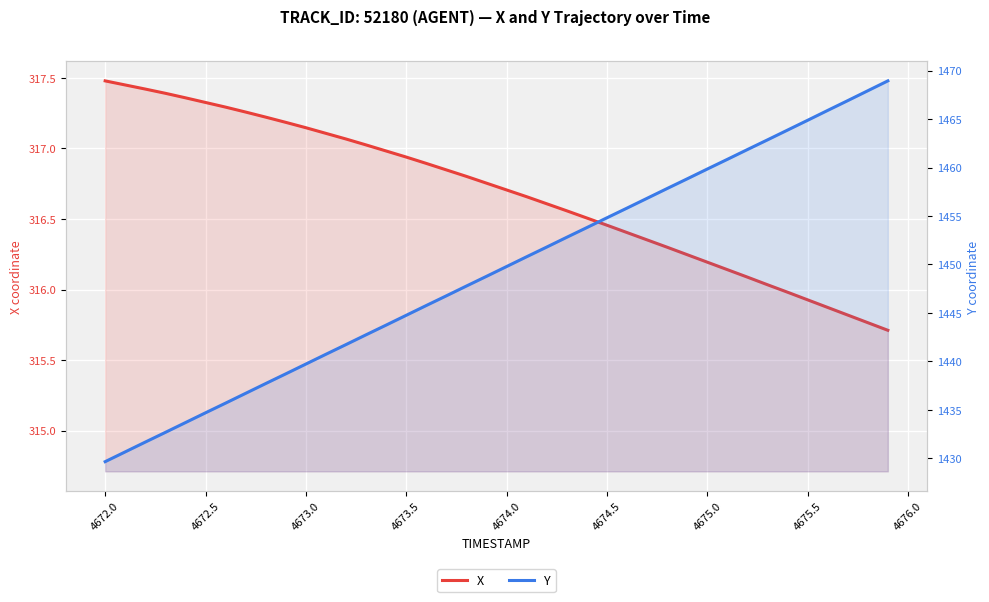

Is the value of X at 38 greater than the value of Y at 4675.0?

No